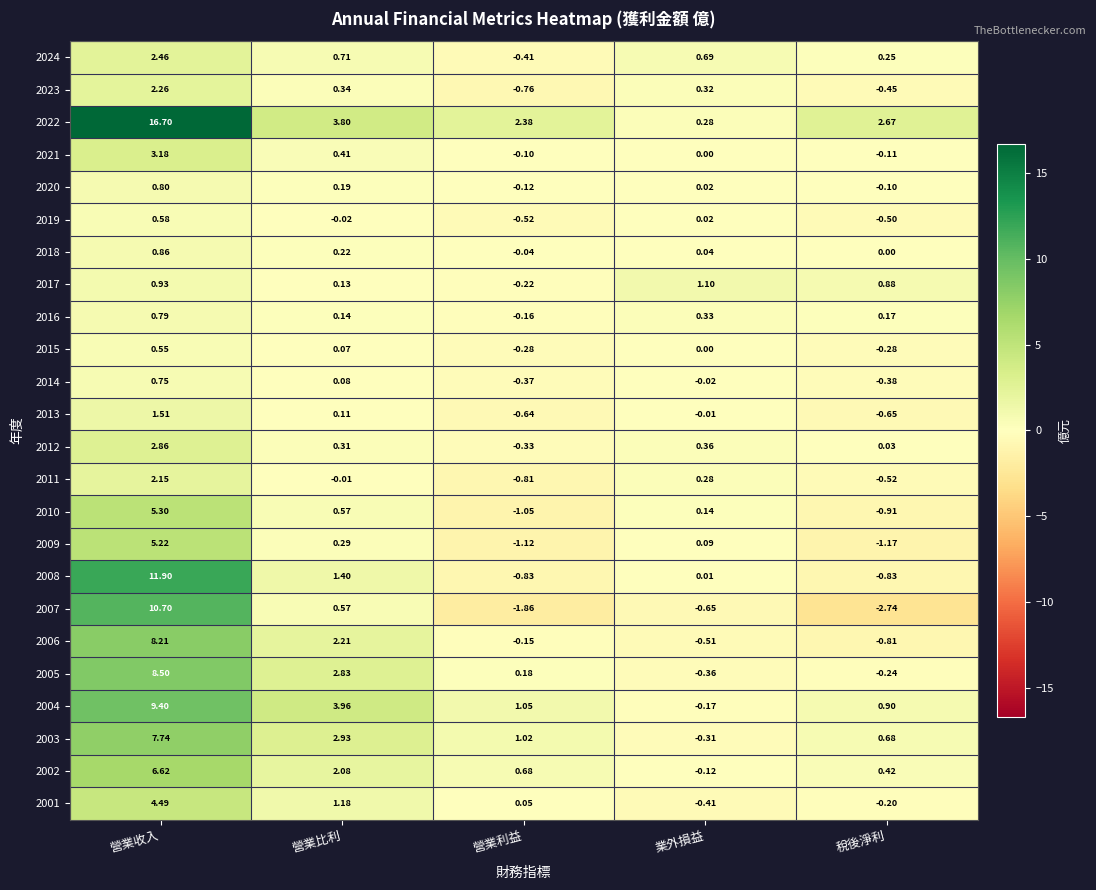

Rank the categories by 2020 value from lowest to highest.

營業利益, 稅後淨利, 業外損益, 營業比利, 營業收入